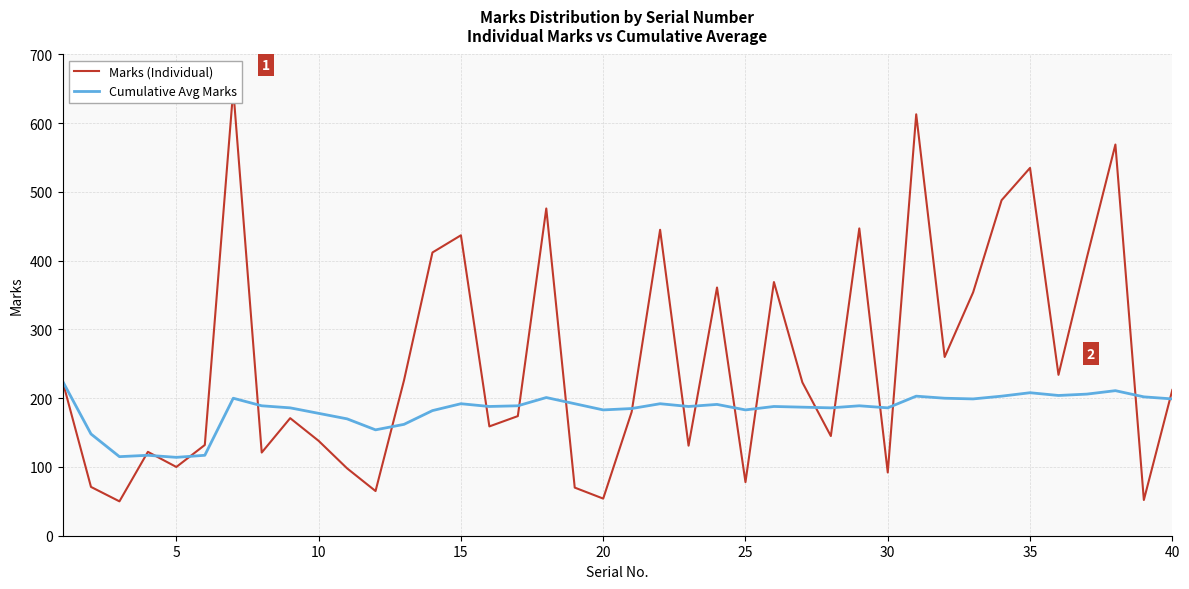

What is the lowest value of the Cumulative Avg Marks series?

114